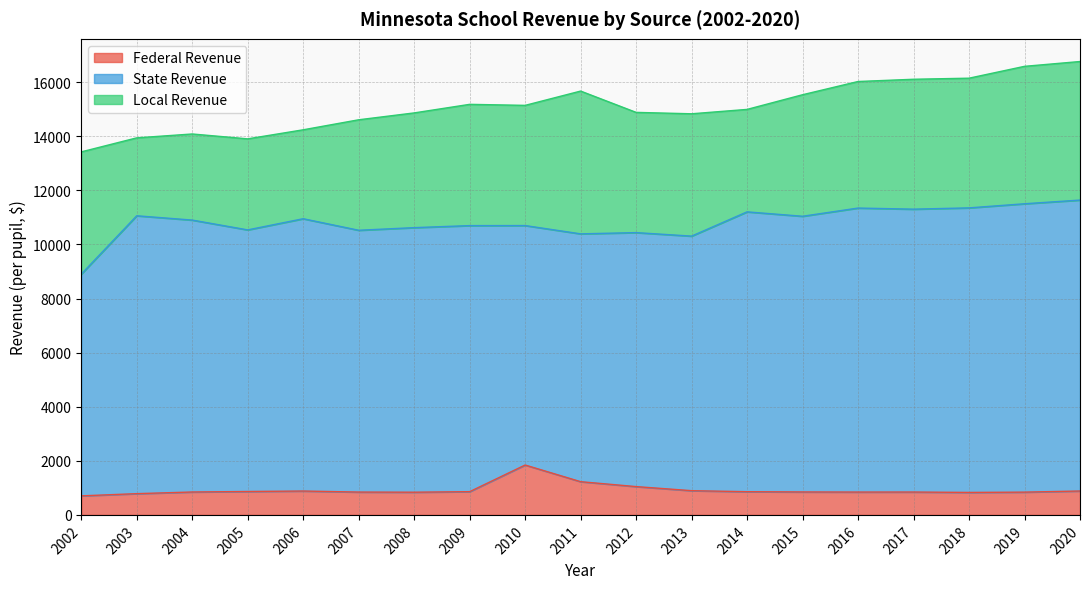

How many lines are shown in the chart?

3